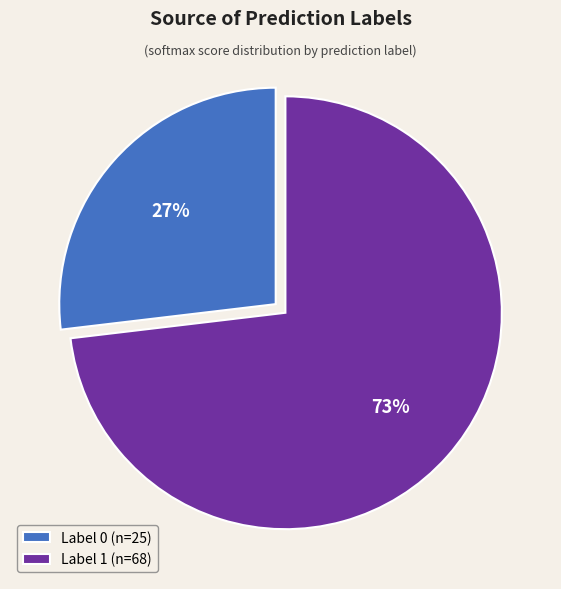

Between Label 1 (n=68) and Label 0 (n=25), which is larger?

Label 1 (n=68)